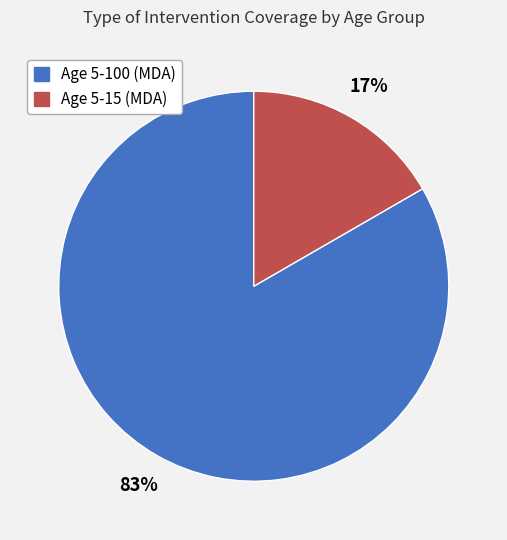

True or false: Age 5-100 (MDA) accounts for 83% of the total.

True